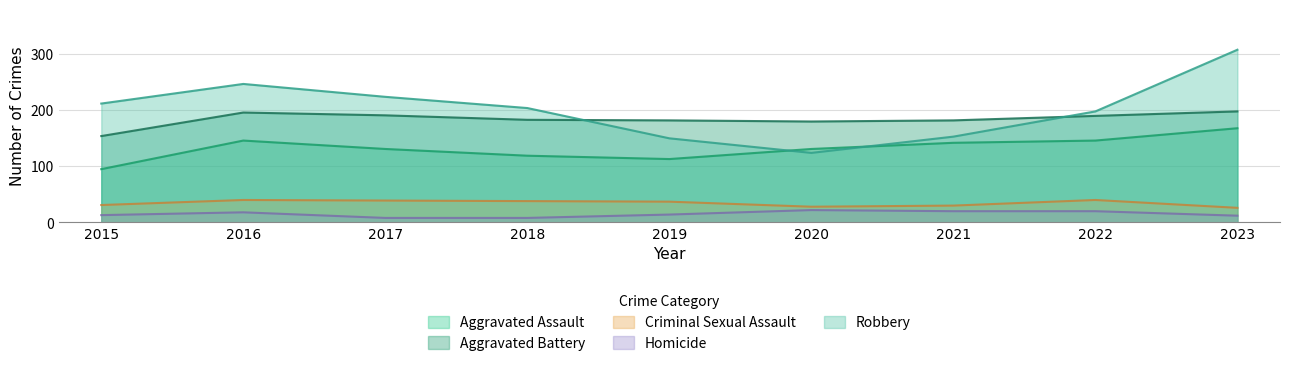

Reading right to left, transcribe all the data shown in this chart.

Aggravated Assault: 2023=168	2022=146	2021=142	2020=131	2019=113	2018=119	2017=131	2016=146	2015=95
Aggravated Battery: 2023=198	2022=190	2021=182	2020=180	2019=182	2018=183	2017=191	2016=196	2015=154
Criminal Sexual Assault: 2023=26	2022=40	2021=30	2020=28	2019=37	2018=38	2017=39	2016=40	2015=31
Homicide: 2023=12	2022=20	2021=20	2020=22	2019=14	2018=8	2017=8	2016=18	2015=13
Robbery: 2023=308	2022=198	2021=153	2020=124	2019=150	2018=204	2017=224	2016=247	2015=212